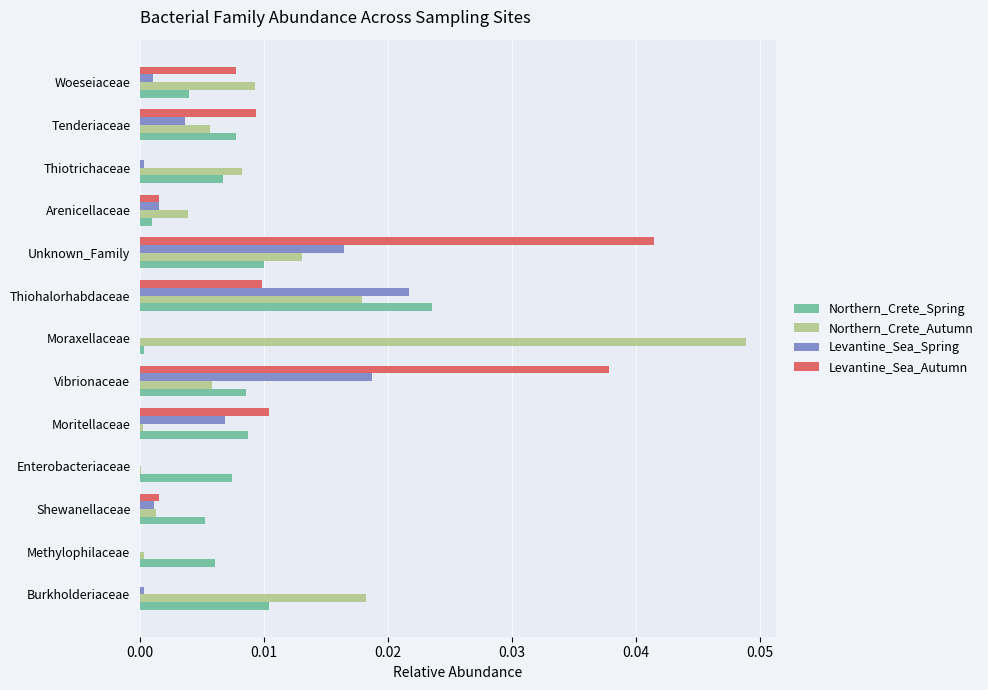

The value of Northern_Crete_Spring at Vibrionaceae is 0.0. True or false?

True